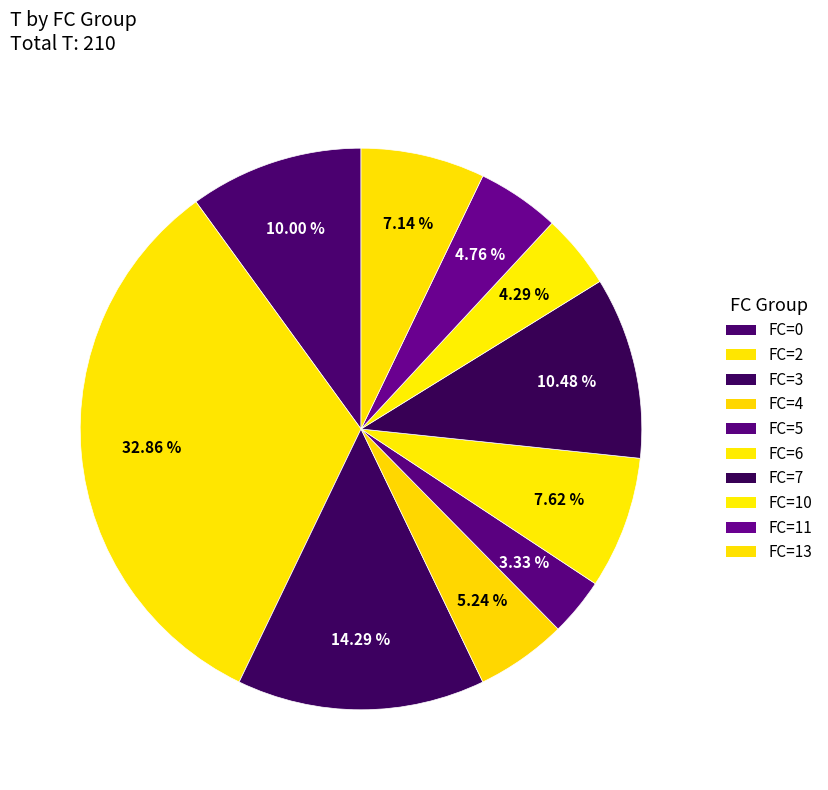

Count the number of slices in the pie.

10